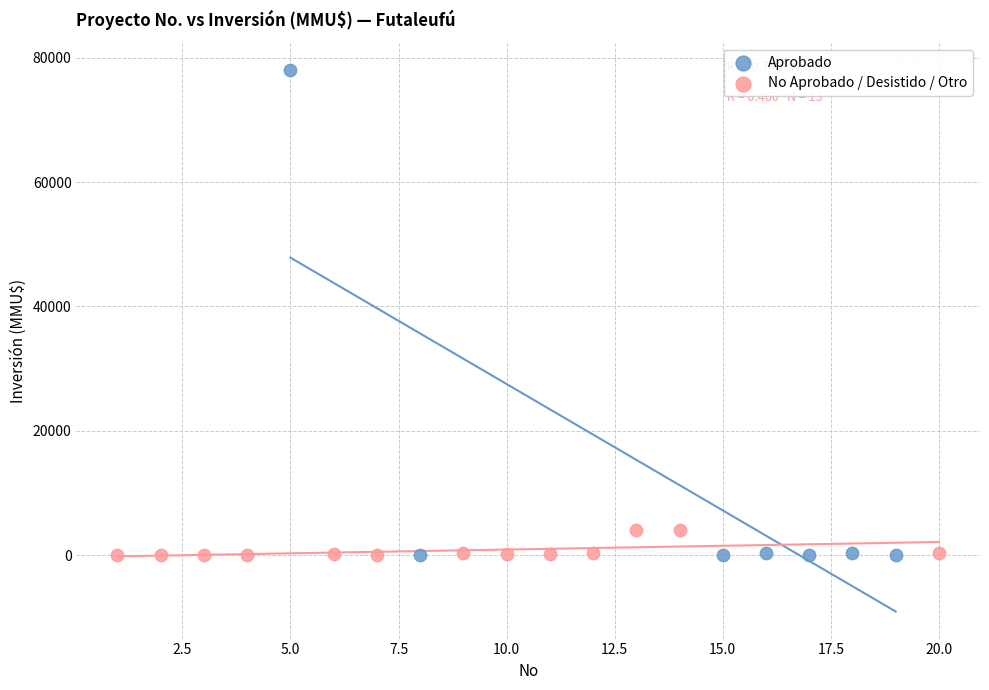

Which series contains the highest Y value?

Aprobado